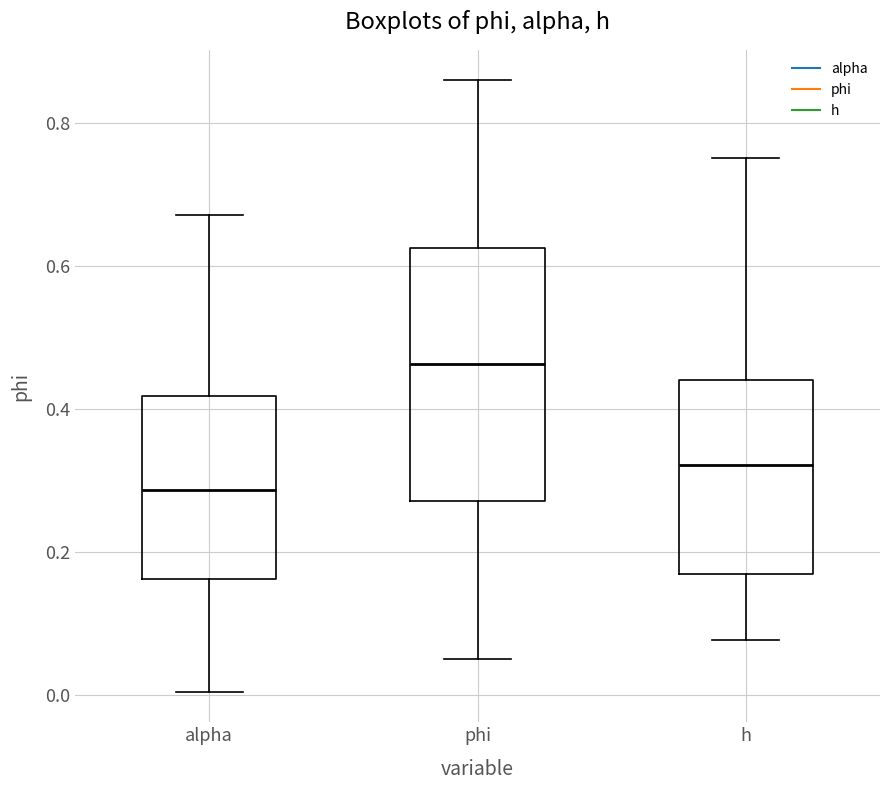

Reading left to right, transcribe this box plot: for each box, give where its median line is, the range the box spans, and where its two whiskers end, as read against the y-axis. The values are not printed on the chart, so give them approximately, as read against the axis.

alpha: median 0.28, box 0.16 to 0.42, whiskers 0.00 to 0.68
phi: median 0.46, box 0.28 to 0.62, whiskers 0.06 to 0.86
h: median 0.32, box 0.16 to 0.44, whiskers 0.08 to 0.76